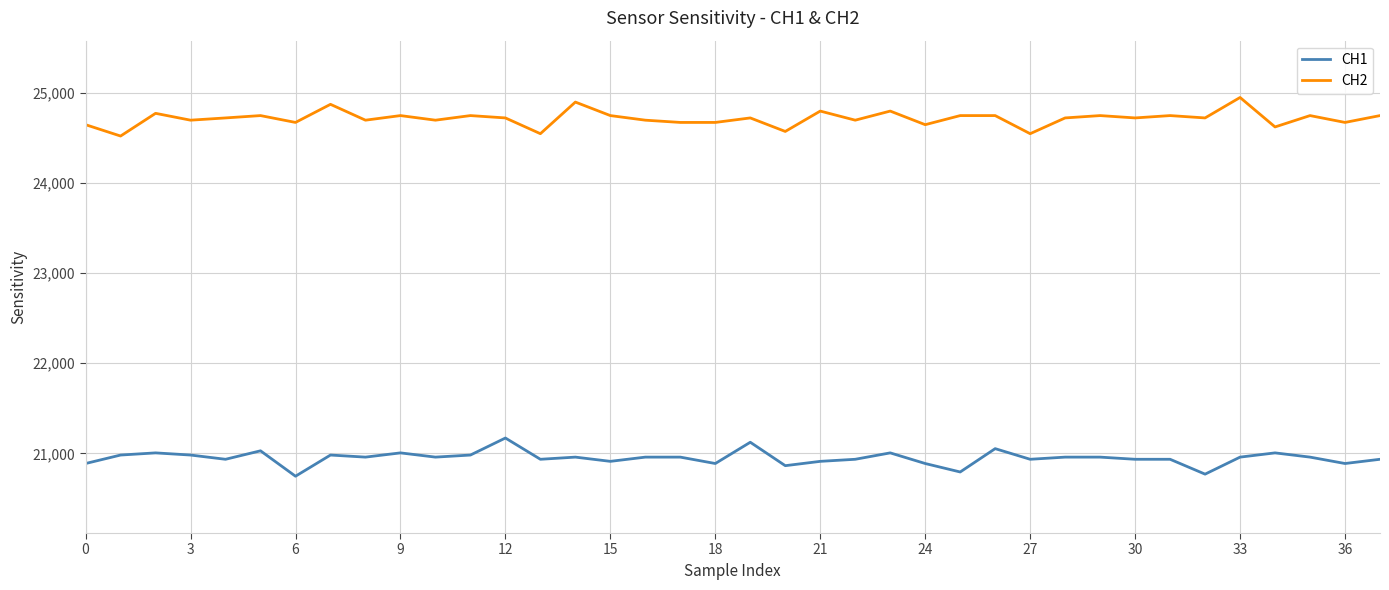

Which series has the largest total across all categories?

CH2